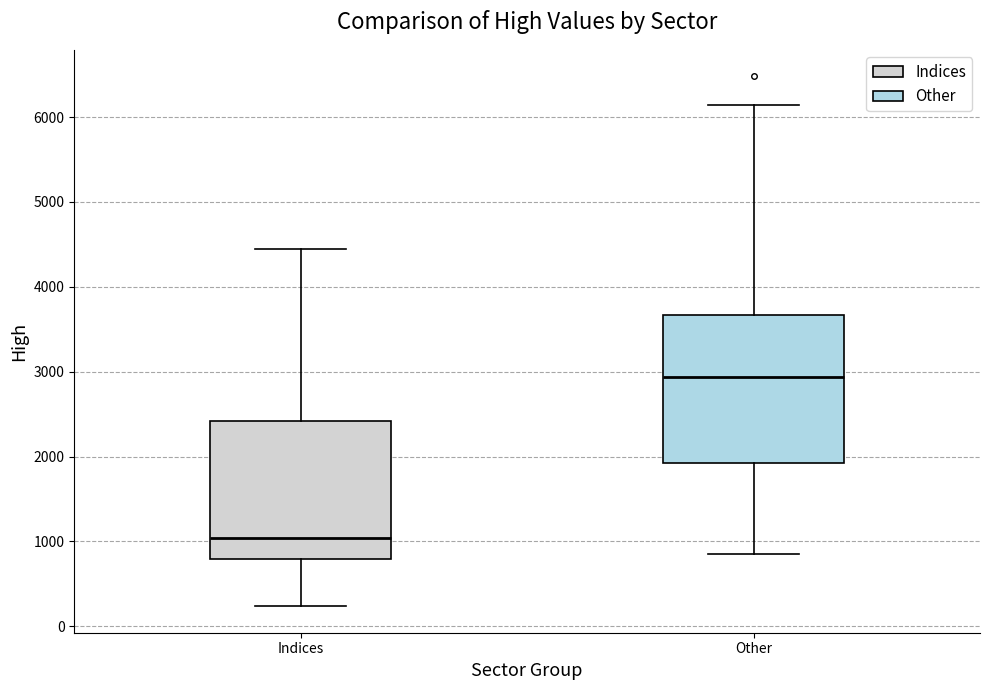

Which box's median line is the highest?

Other